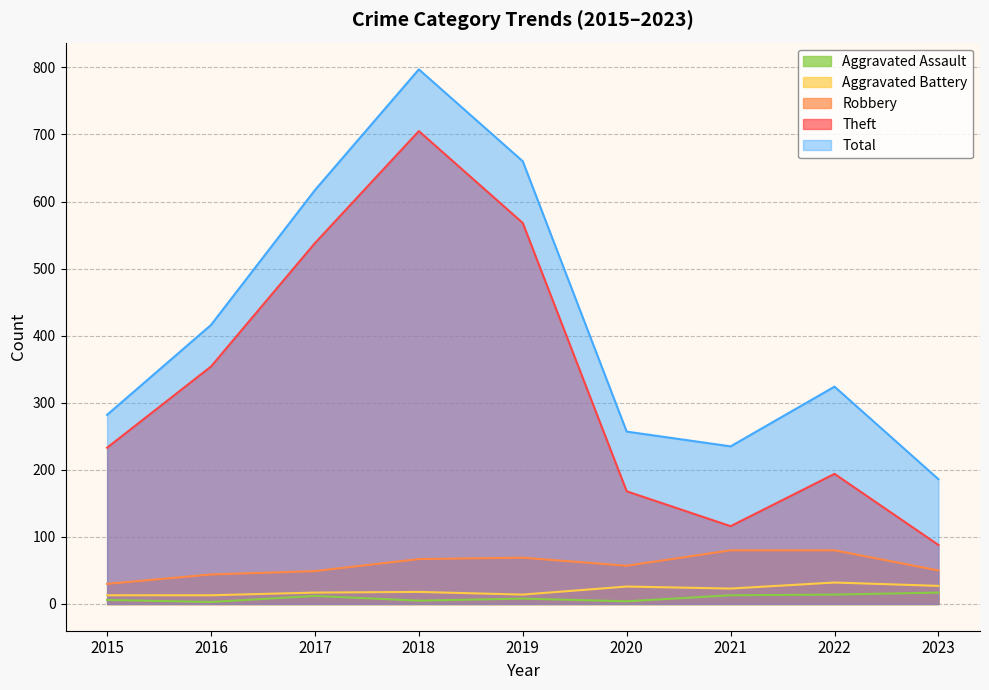

What is the difference between the maximum and minimum values in the Aggravated Battery series?

19